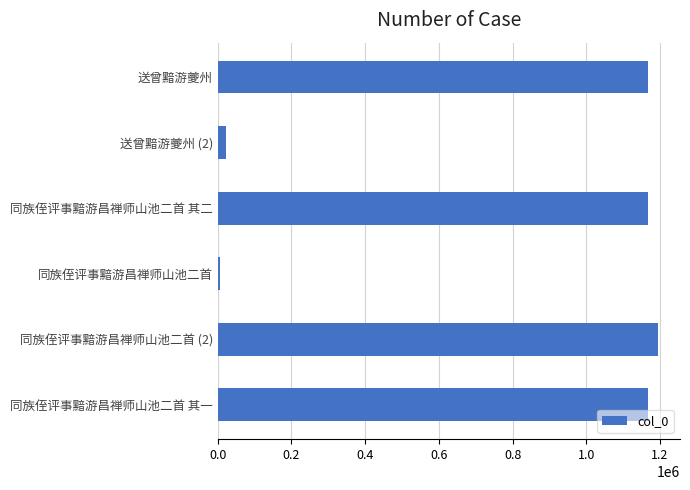

The value at 同族侄评事黯游昌禅师山池二首 (2) is 1194400. True or false?

True